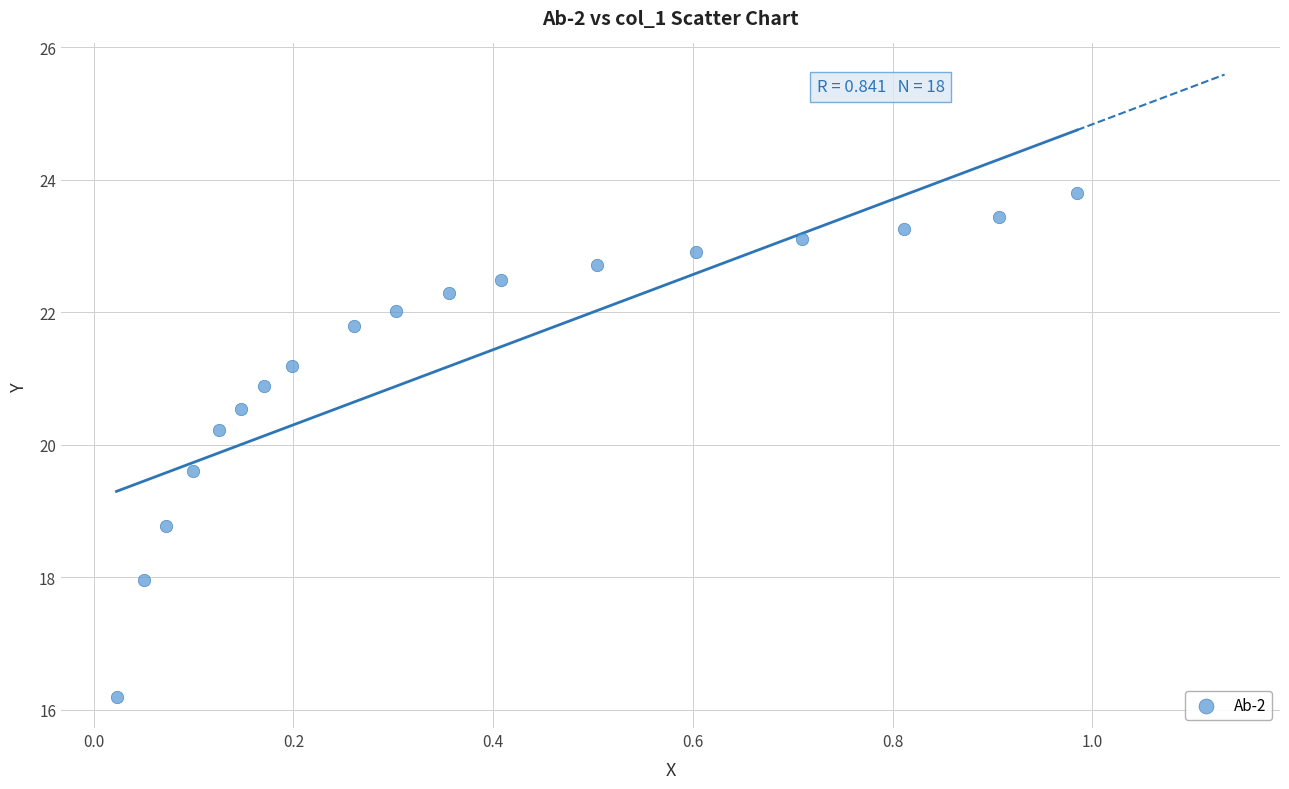

What Y value in the scatter plot is closest to 20?

20.2